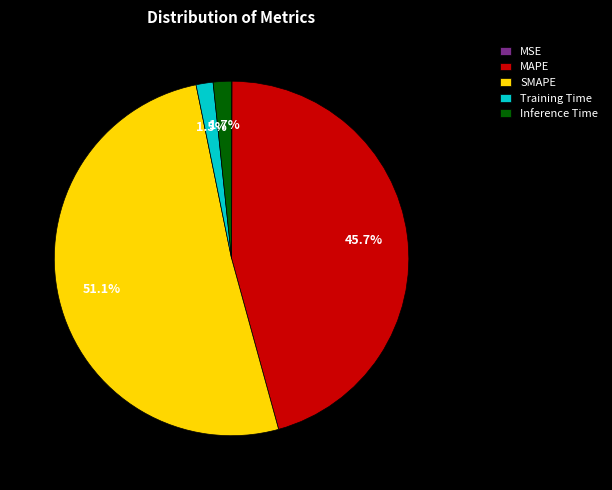

Is the sum of Training Time and MAPE greater than half?

No